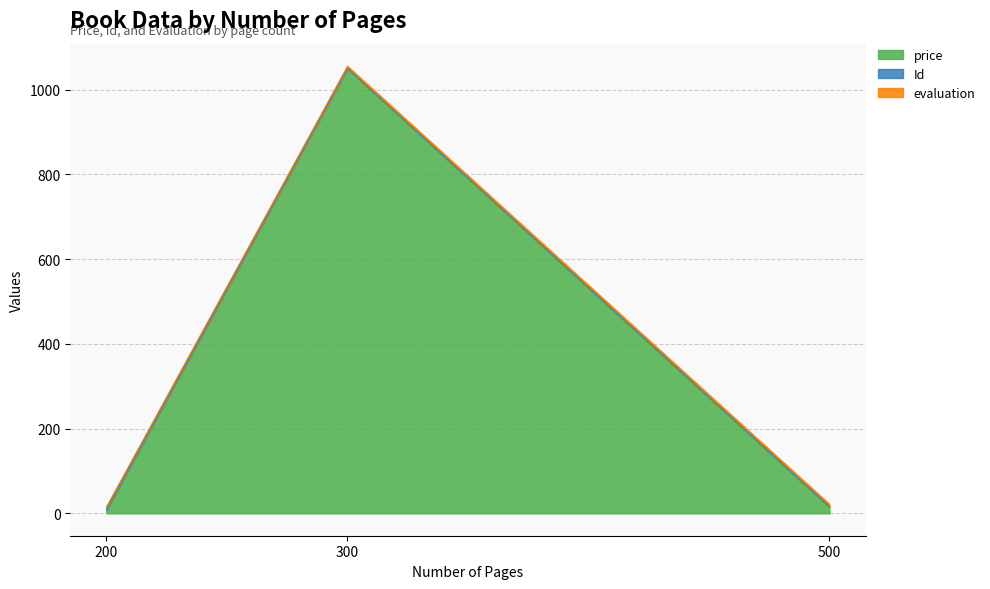

The Id series shows 1.0 at 300. True or false?

True